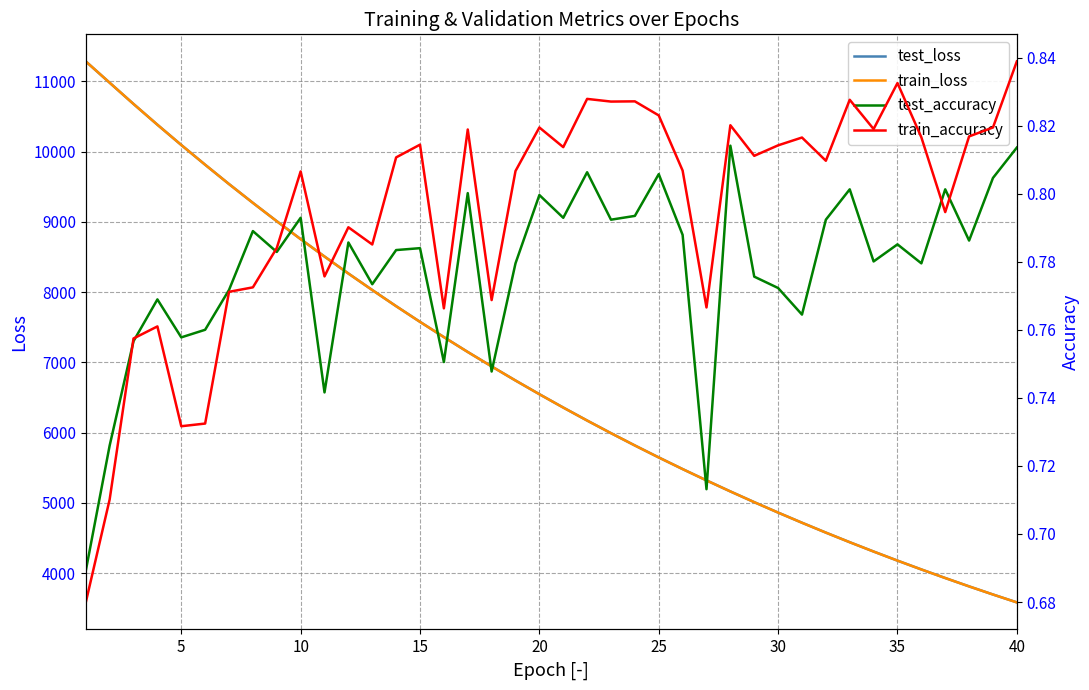

What is the minimum value for train_accuracy?

0.7